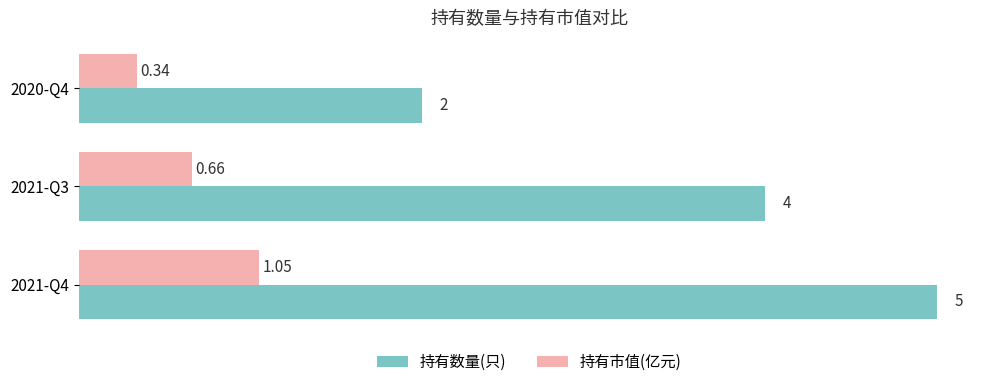

Which series has the largest total across all categories?

持有数量(只)